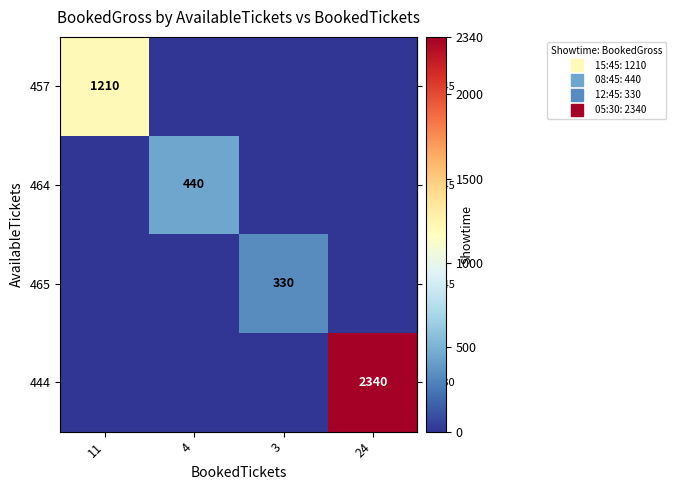

Reading right to left, transcribe all the data shown in this chart.

row_0: 0	0	0	1210
row_1: 0	0	440	0
row_2: 0	330	0	0
row_3: 2340	0	0	0